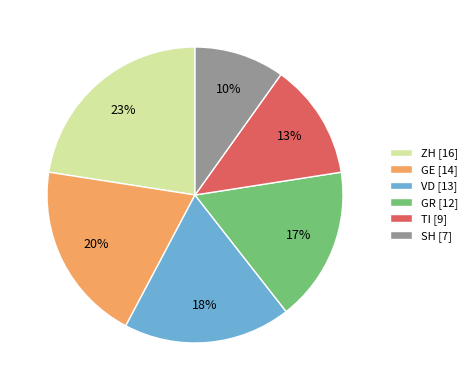

To the nearest percent, what is the average slice percentage?

17%